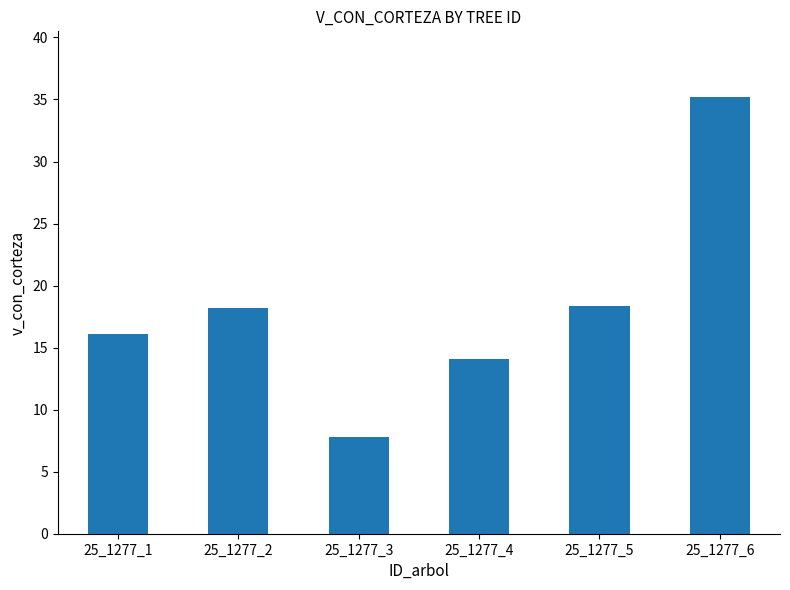

Does the chart contain any negative values?

No